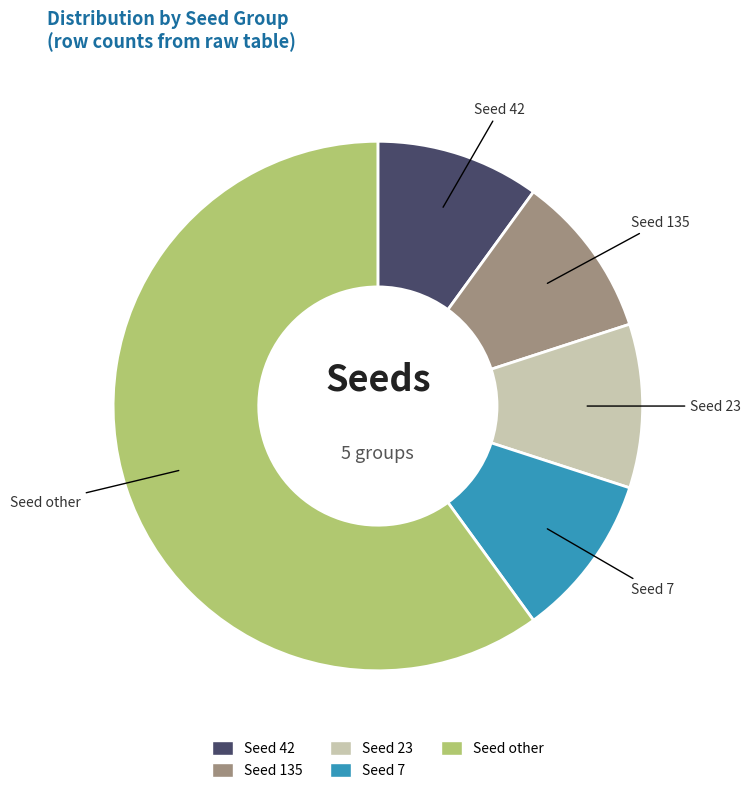

Is there a majority slice in this chart?

Yes